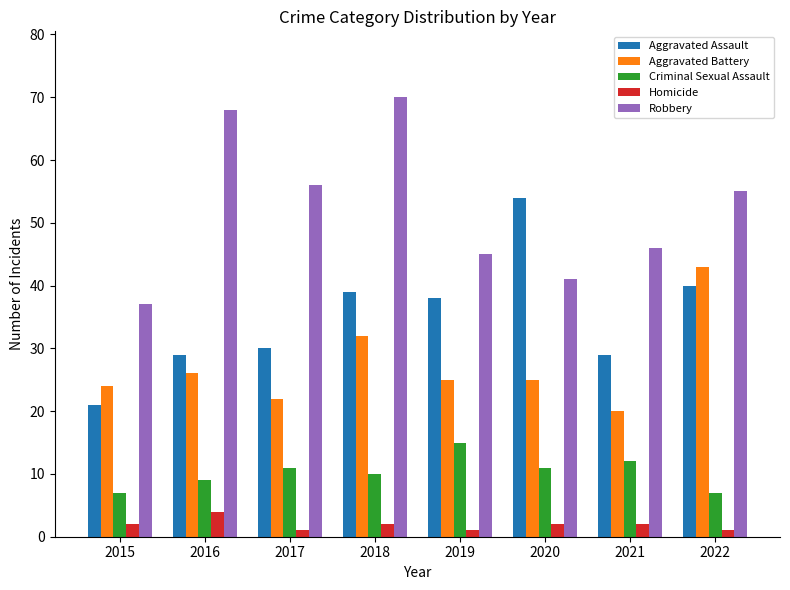

Rank the categories by Robbery value from highest to lowest.

2018, 2016, 2017, 2022, 2021, 2019, 2020, 2015